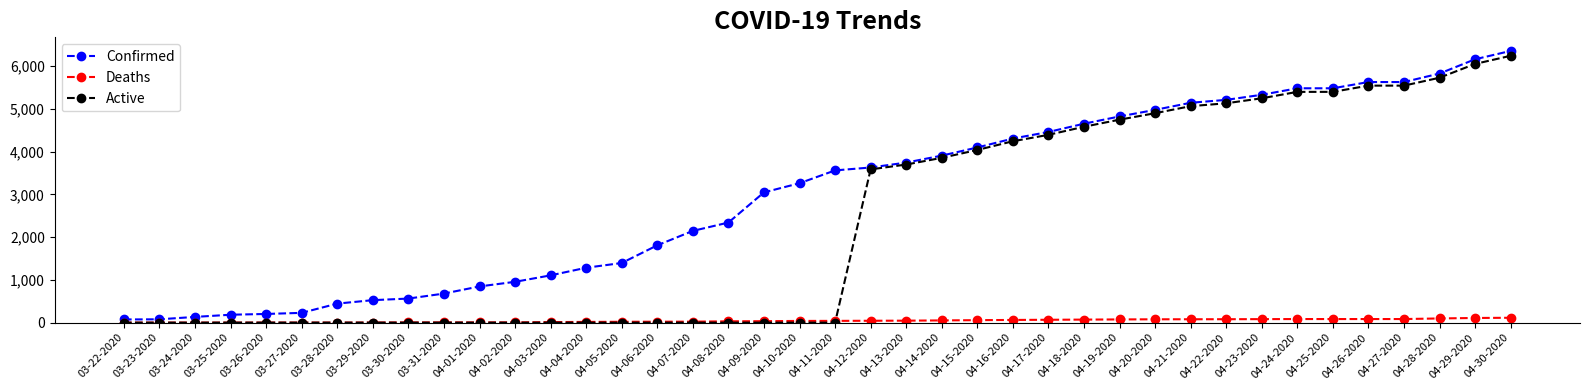

What is the sum of the Confirmed values at 03-22-2020 and 04-11-2020?

3635